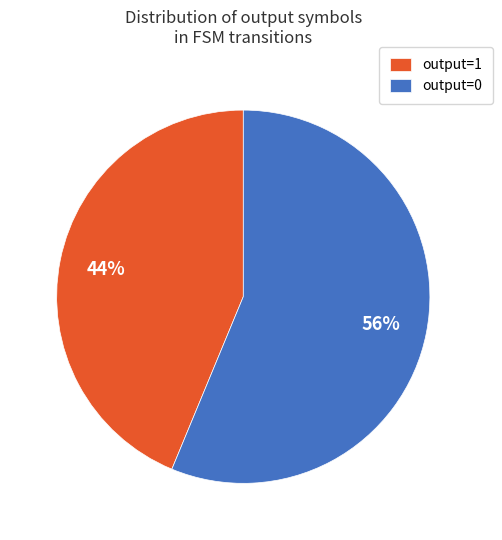

The output=0 slice represents 69% of the pie. True or false?

False